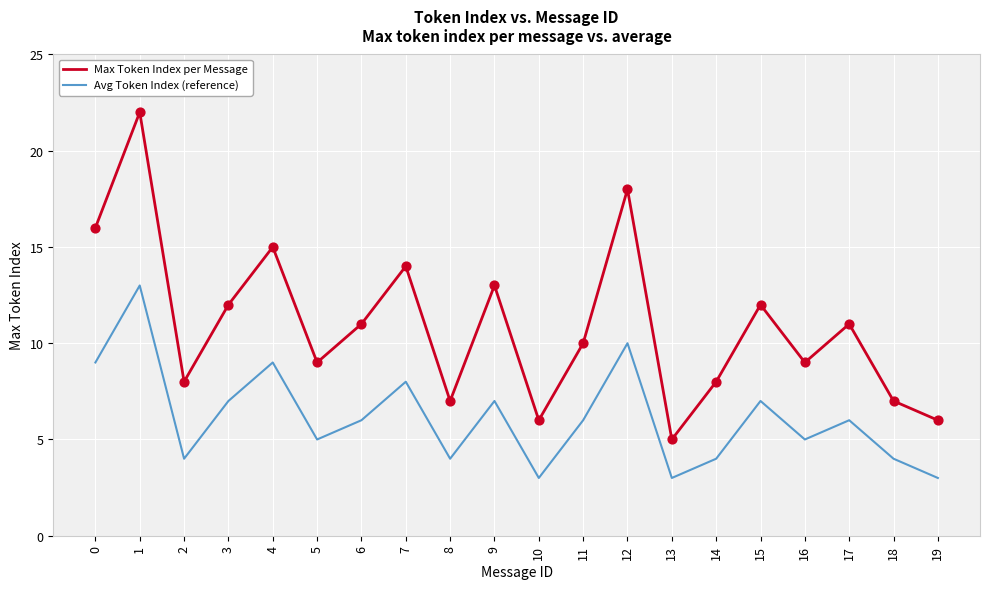

What is the total value across all series at 7?

22